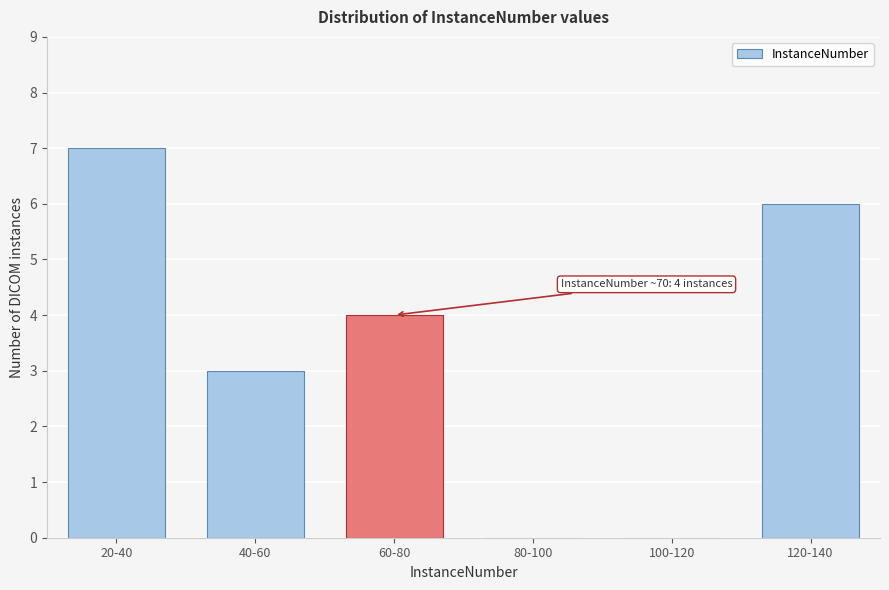

Reading left to right, extract all data points from this chart.

20-40=7	40-60=3	60-80=4	80-100=0	100-120=0	120-140=6